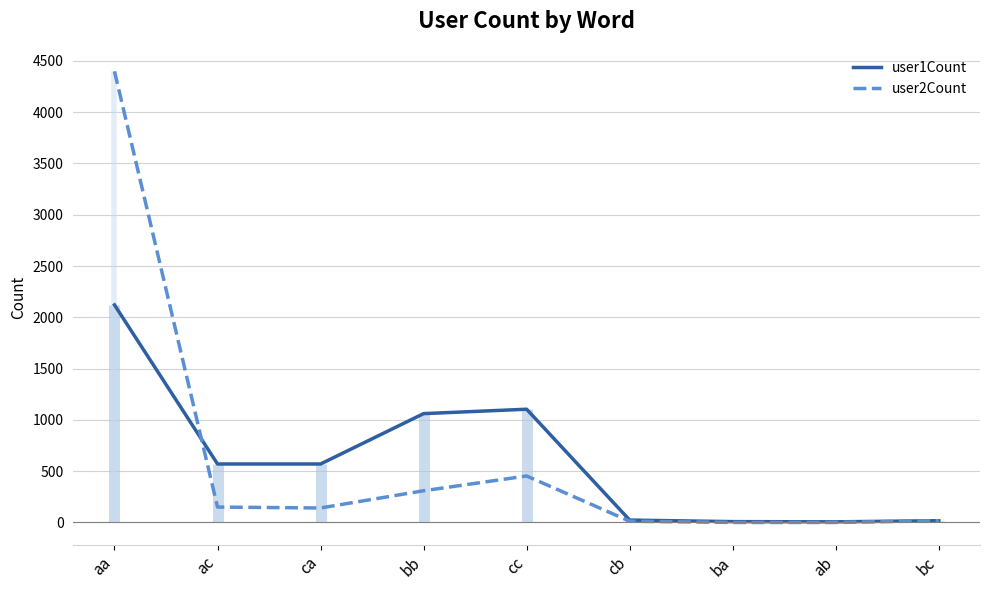

Is it true that user1Count equals 1061 at bb?

True